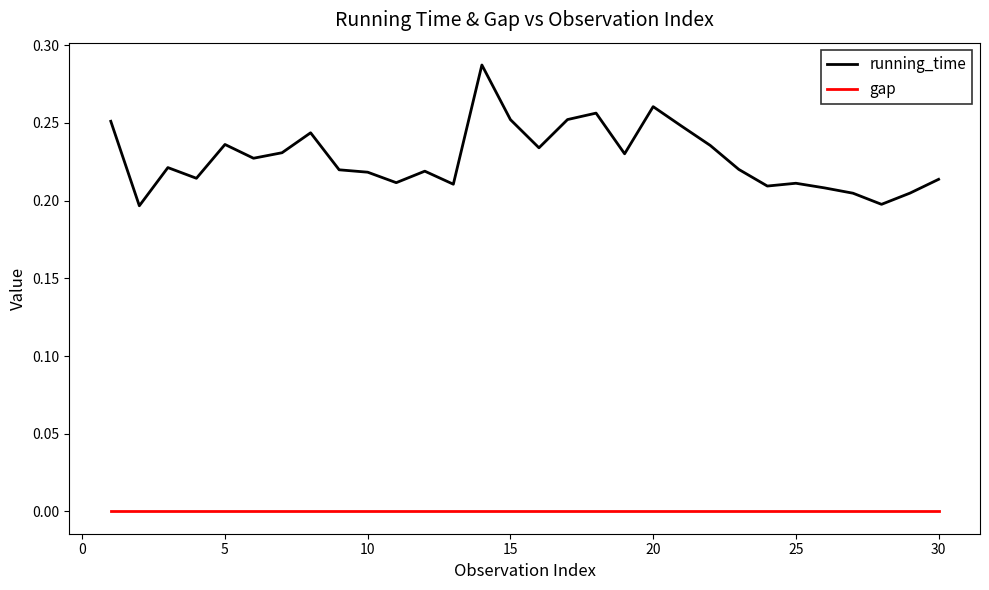

Rank the series by their average value, from highest to lowest.

running_time, gap